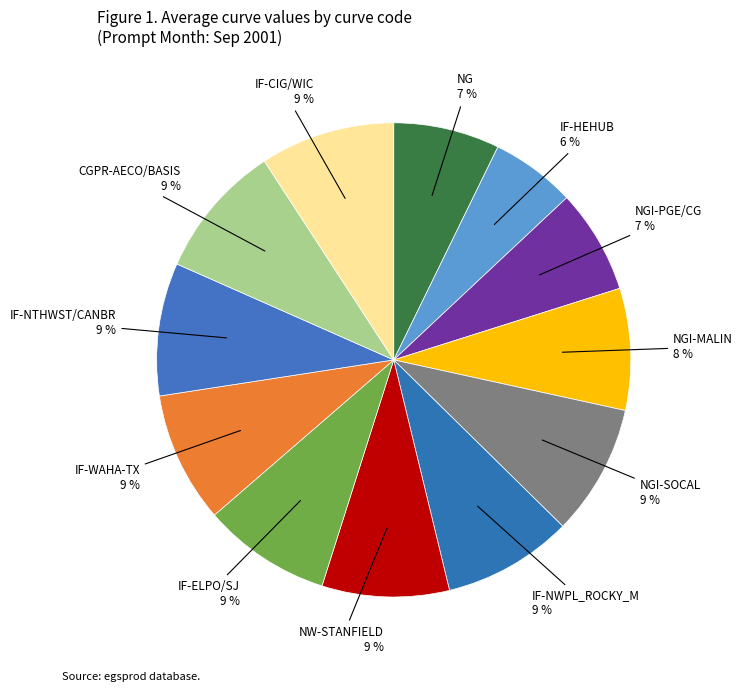

How many segments does this pie chart have?

12